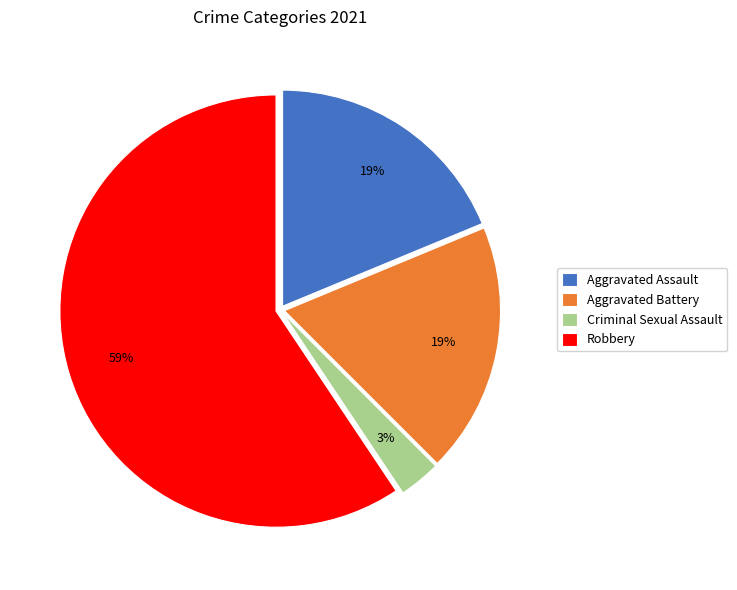

Which has a higher value, Aggravated Assault or Robbery?

Robbery